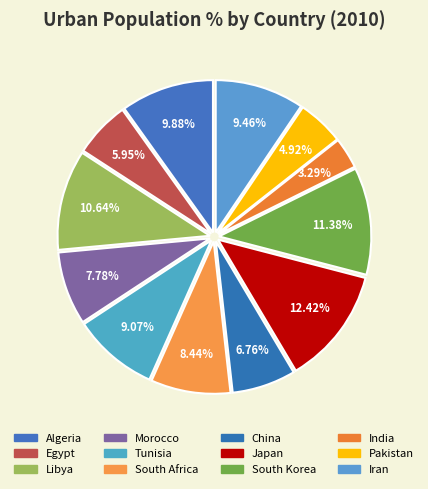

Count the number of slices in the pie.

12